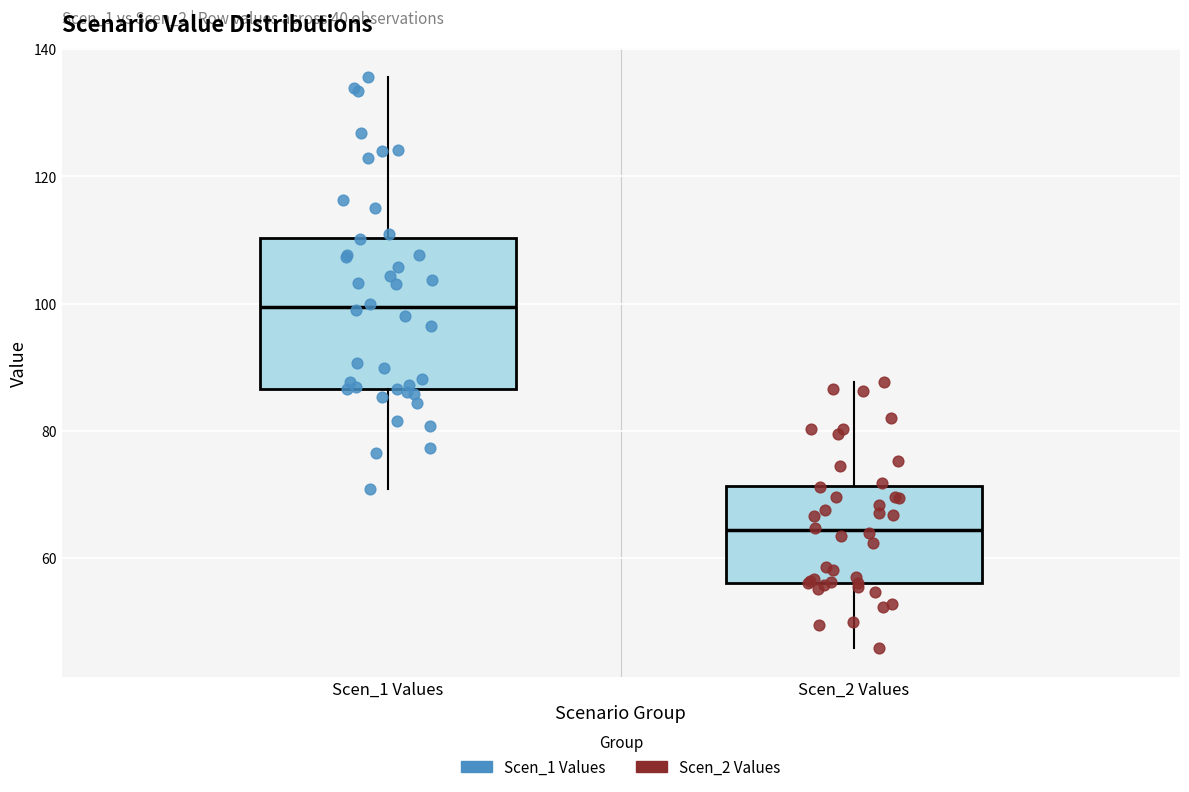

Reading left to right, transcribe this box plot: for each box, give where its median line is, the range the box spans, and where its two whiskers end, as read against the y-axis. The values are not printed on the chart, so give them approximately, as read against the axis.

Scen_1 Values: median 100, box 86 to 110, whiskers 70 to 136
Scen_2 Values: median 64, box 56 to 72, whiskers 46 to 88